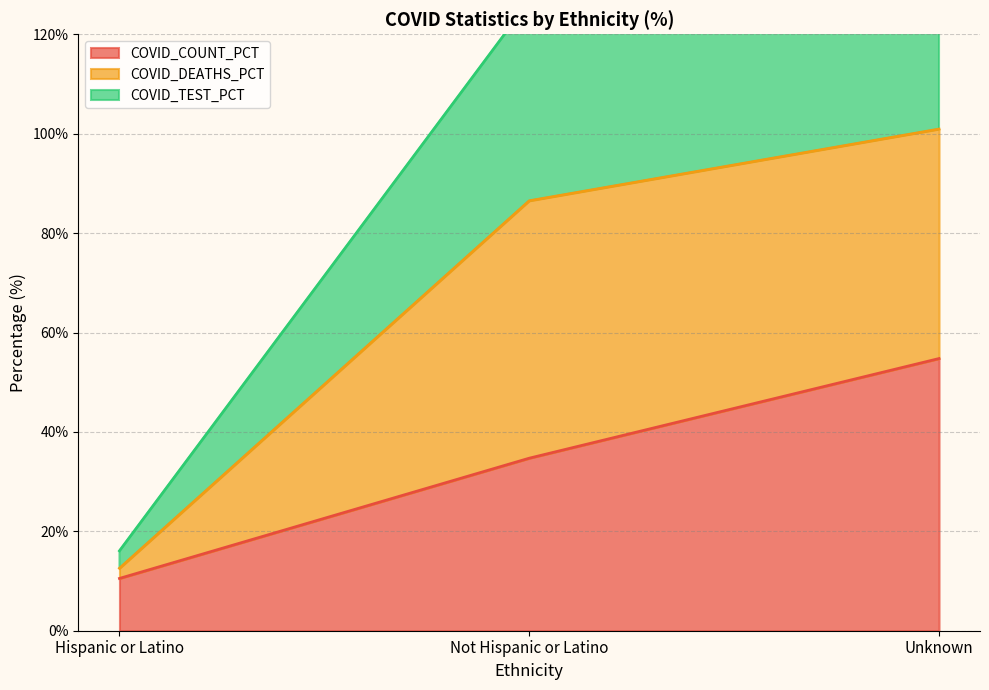

List the labels in order of COVID_COUNT_PCT value, largest first.

Unknown, Not Hispanic or Latino, Hispanic or Latino